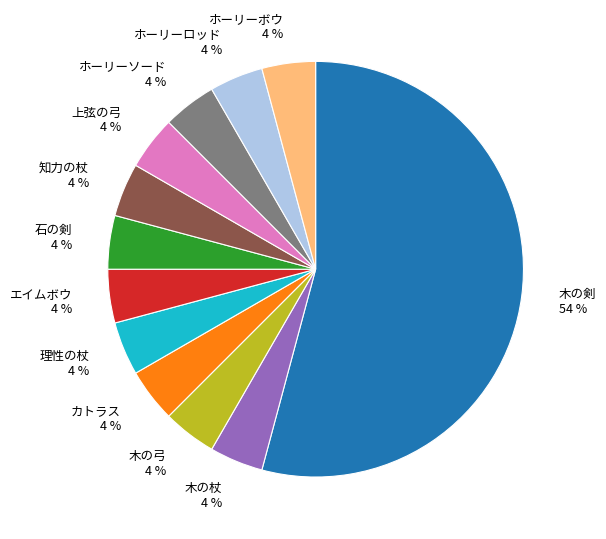

How many segments does this pie chart have?

12